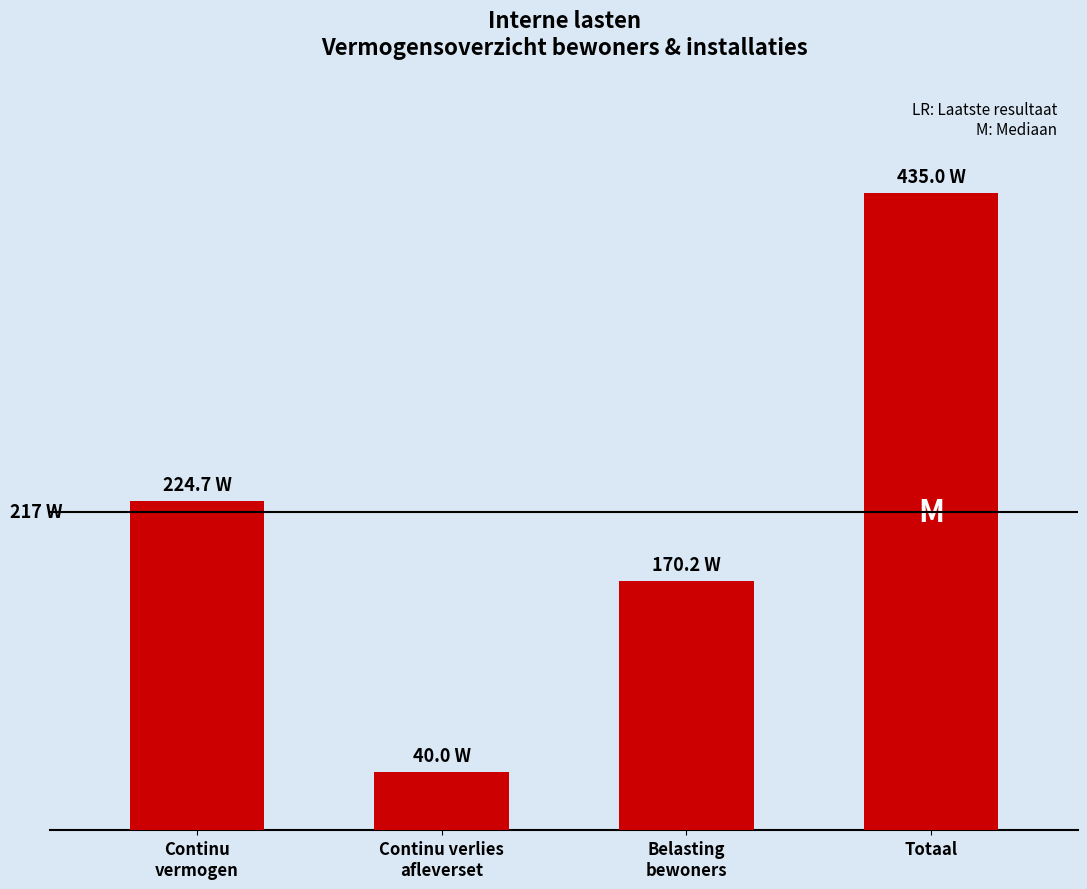

What is the label of the 4th bar from the left?

Totaal